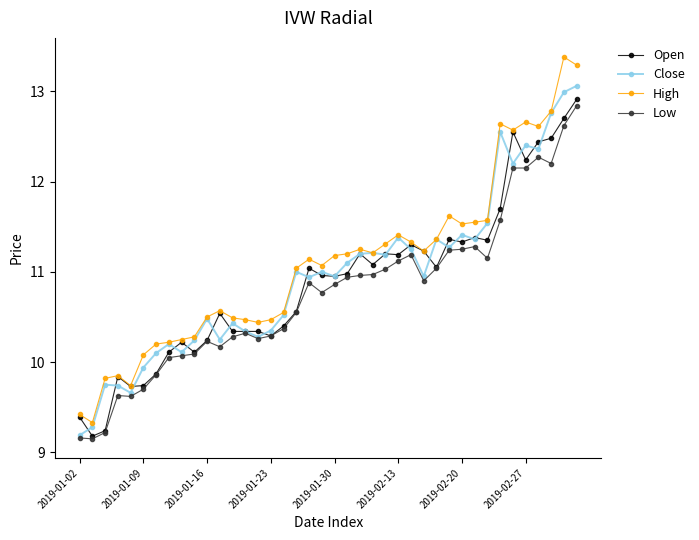

True or false: High and Low intersect in this chart.

False